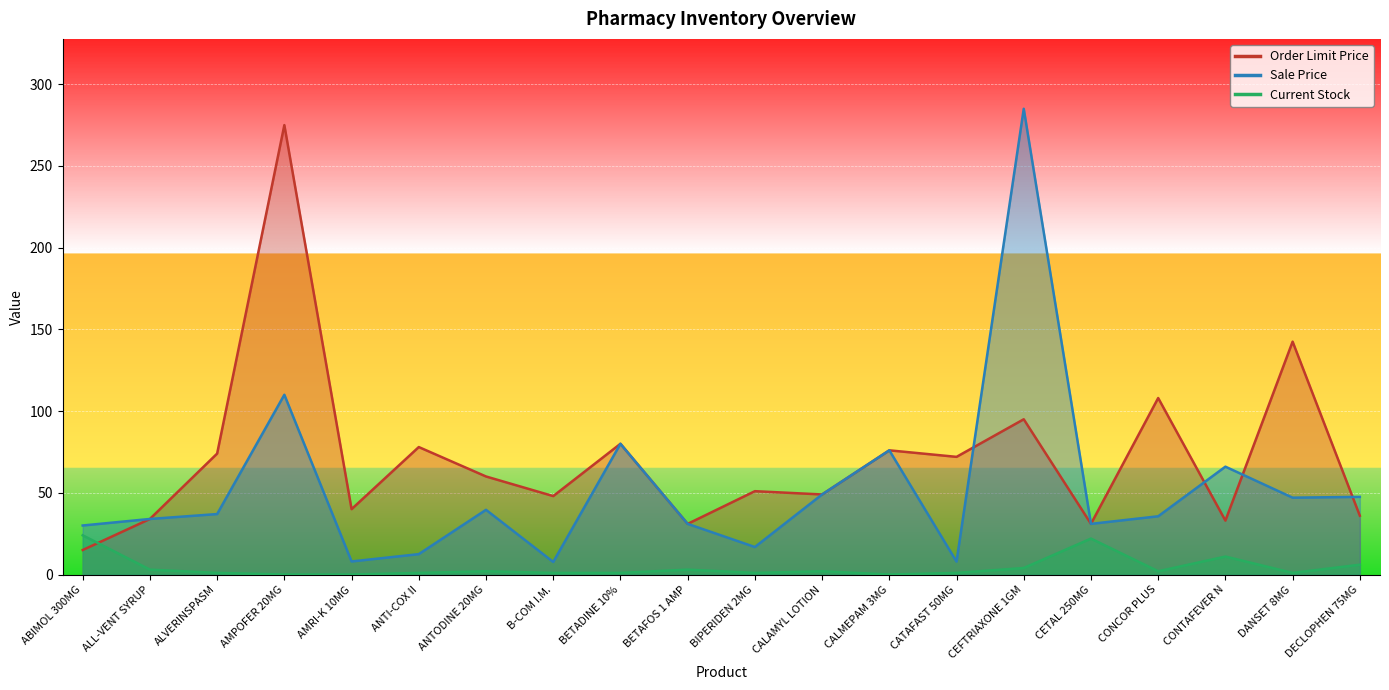

How many lines are shown in the chart?

3